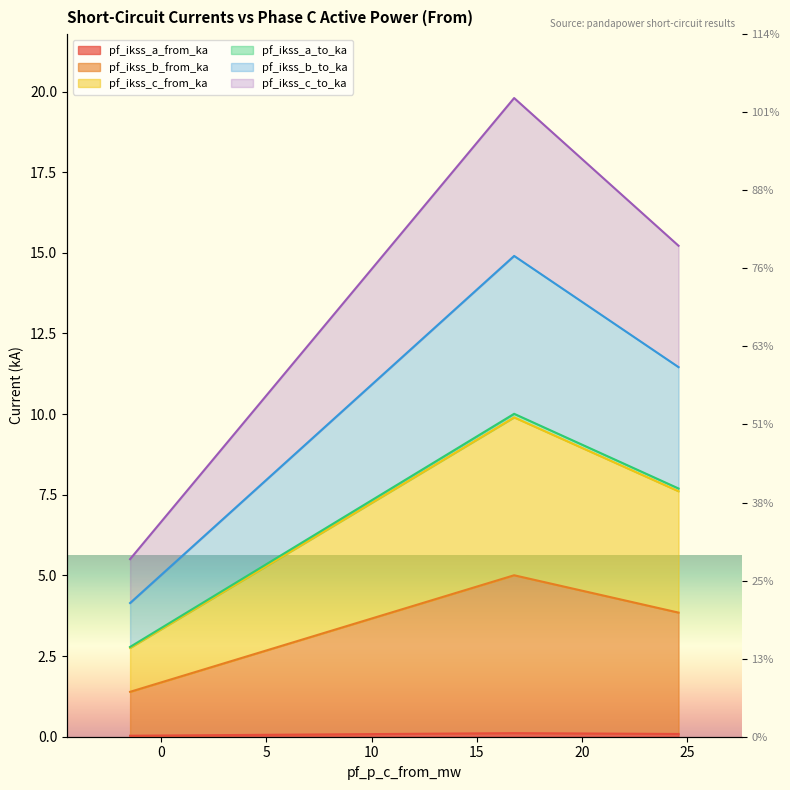

The pf_ikss_c_from_ka series shows 1.4 at Line_0. True or false?

True